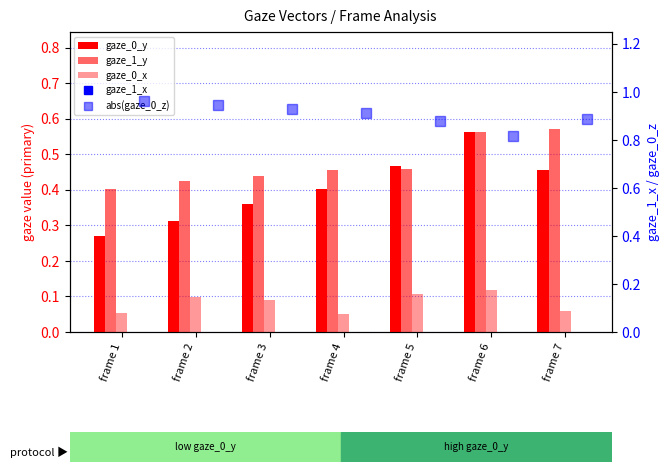

The value of gaze_0_y at frame 5 is 0.5. True or false?

True